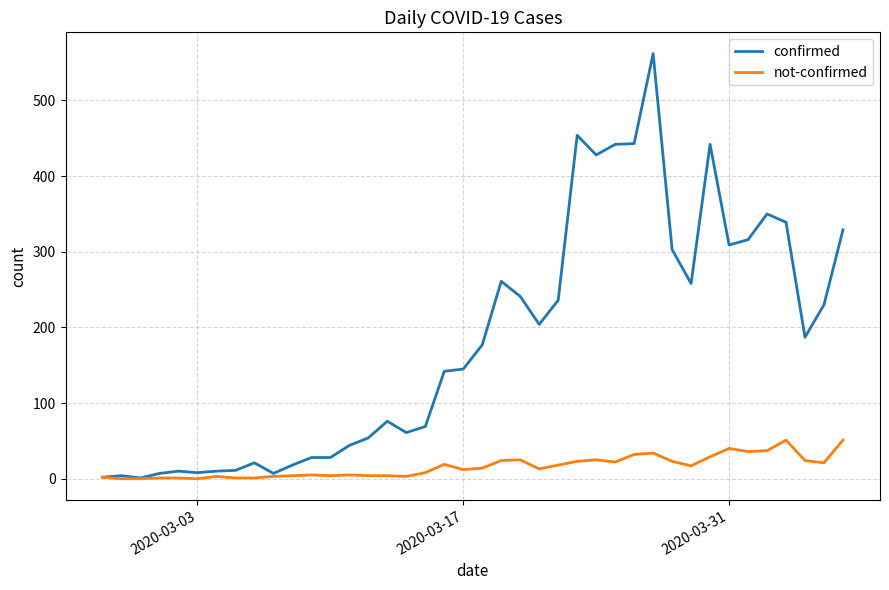

Which series has the widest spread of values?

confirmed